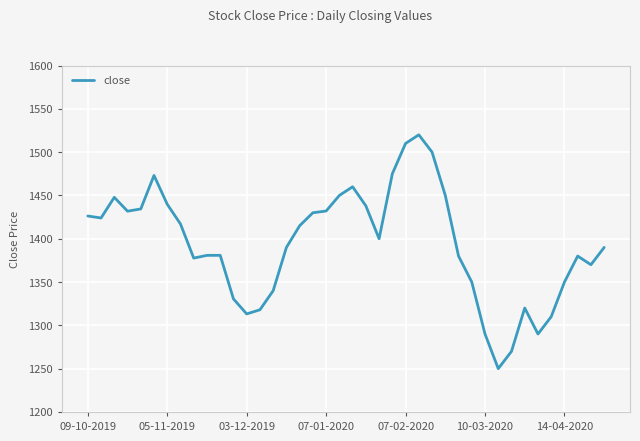

What is the smallest value displayed?

1250.0